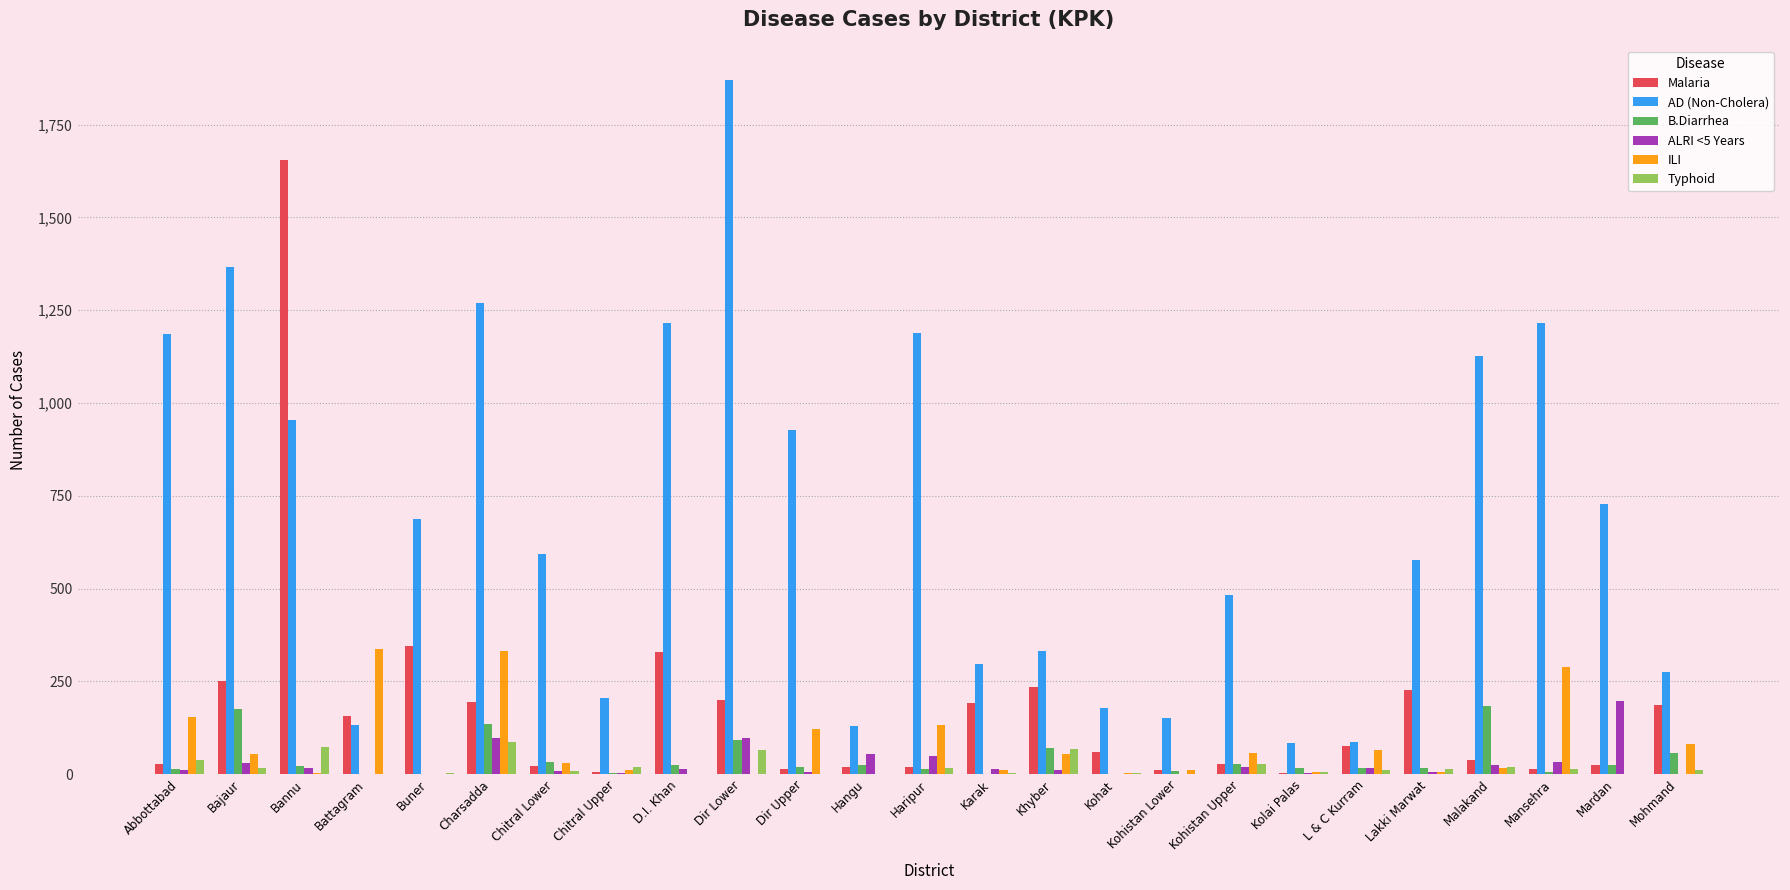

The value of ILI at Kohistan Upper is 56. True or false?

True